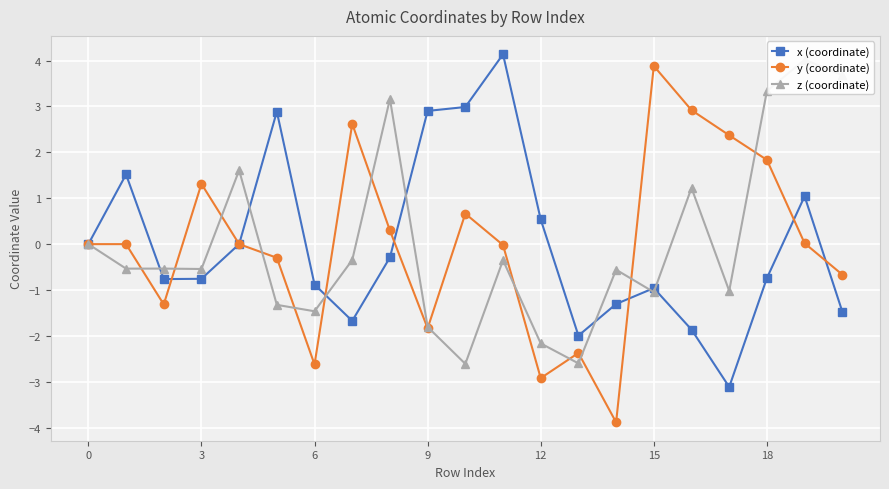

Which category has the highest value across all series?

11